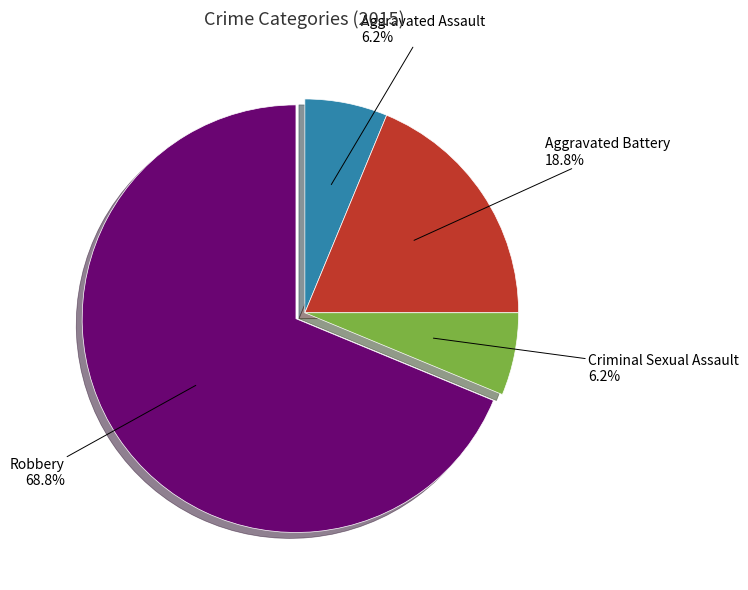

Is it true that Criminal Sexual Assault is 19% of the pie?

False